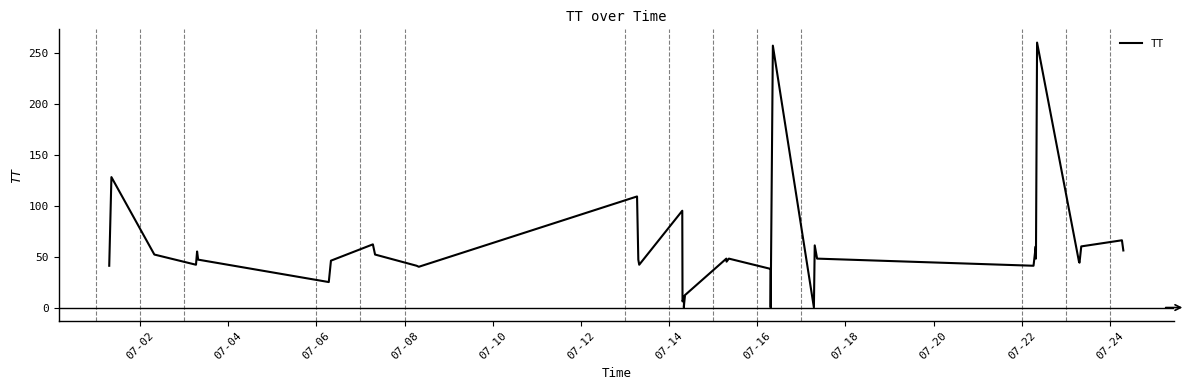

What is the maximum value shown in the chart?

260